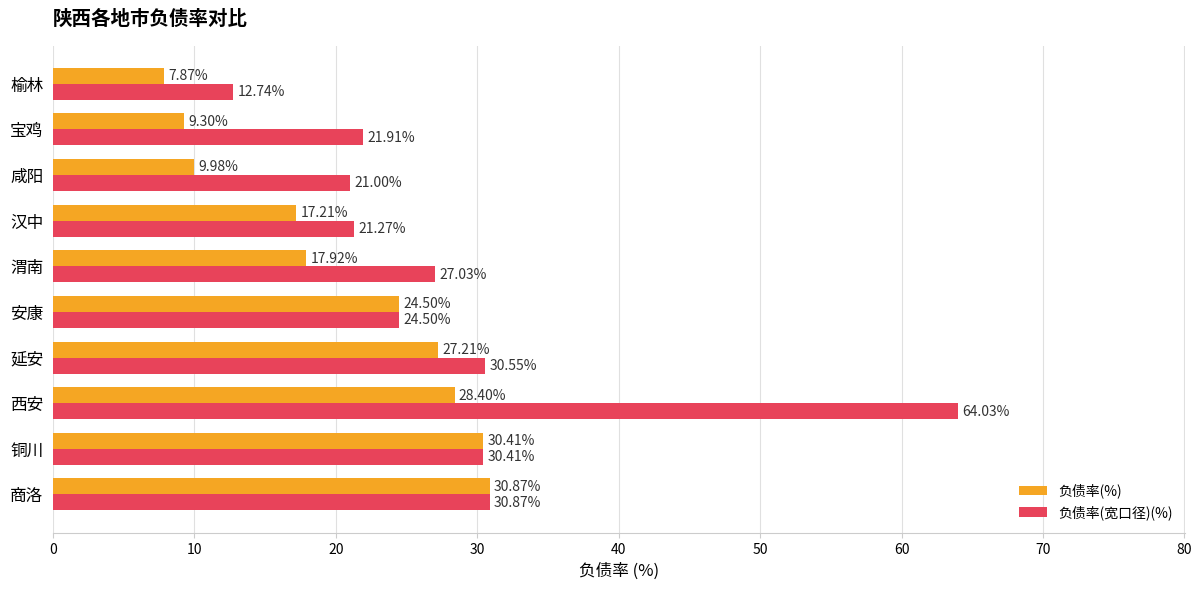

At which label does 负债率(%) reach its minimum?

榆林